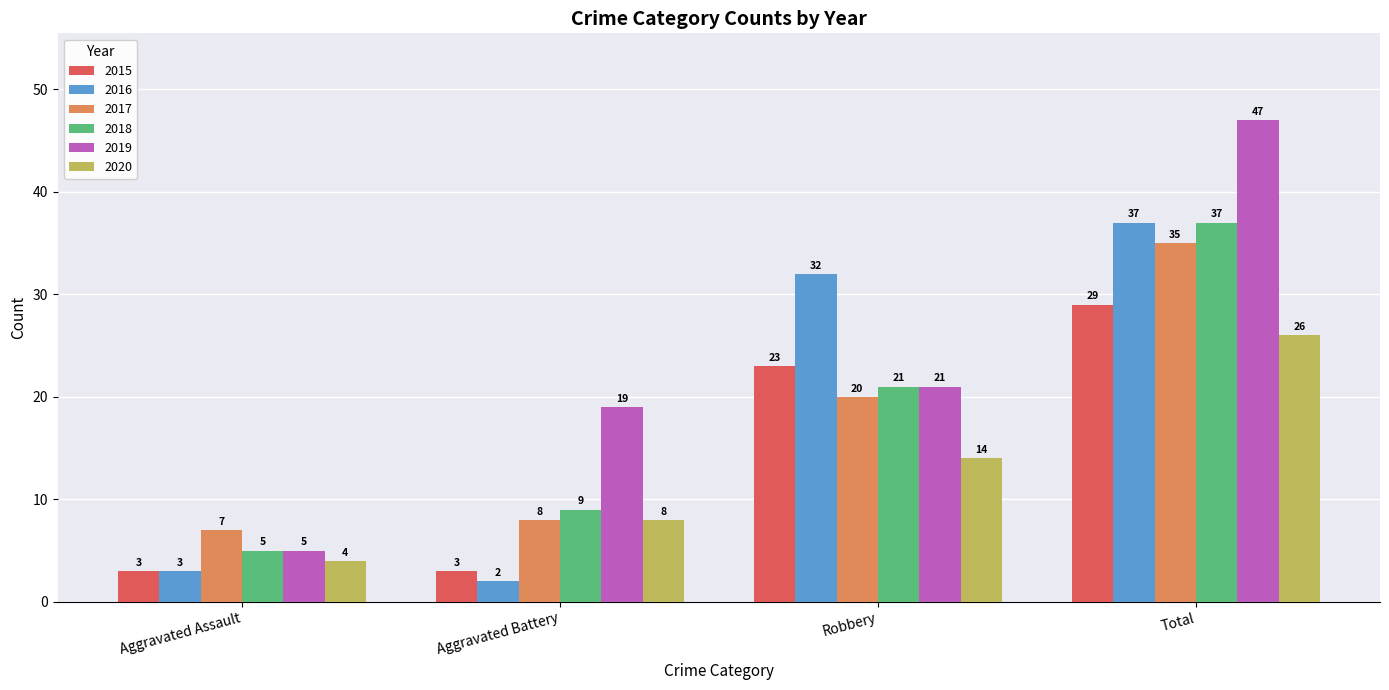

What is the difference between the highest and lowest values at Total?

21